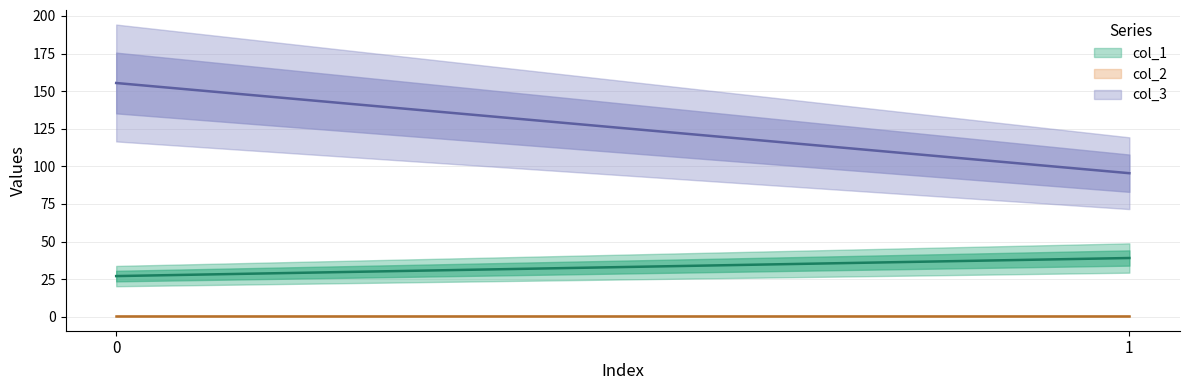

Read the col_2 value at 0.

0.5